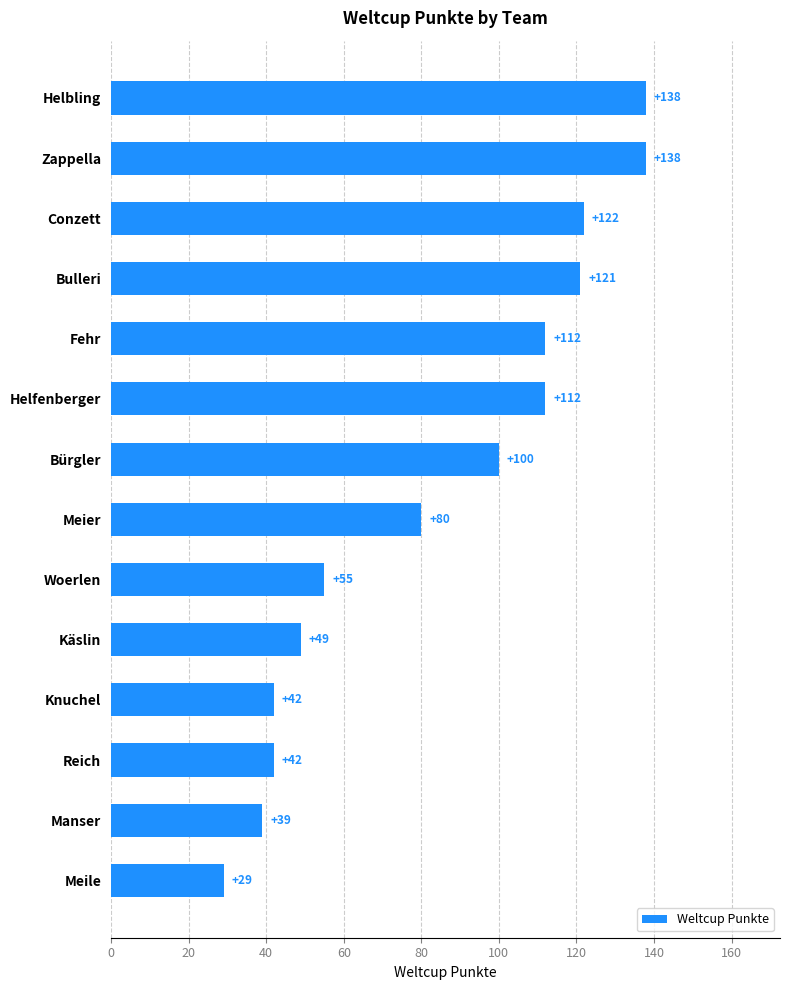

What position from the bottom is Woerlen?

6